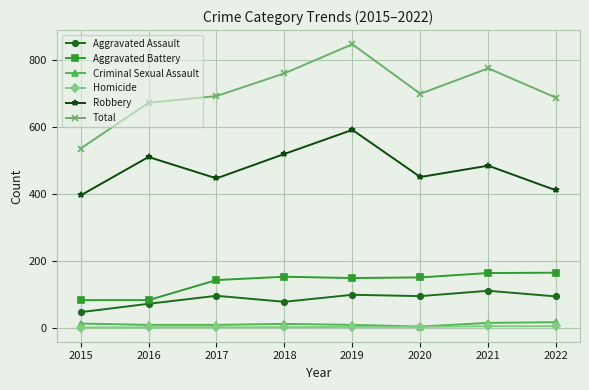

What is the greatest value displayed?

847